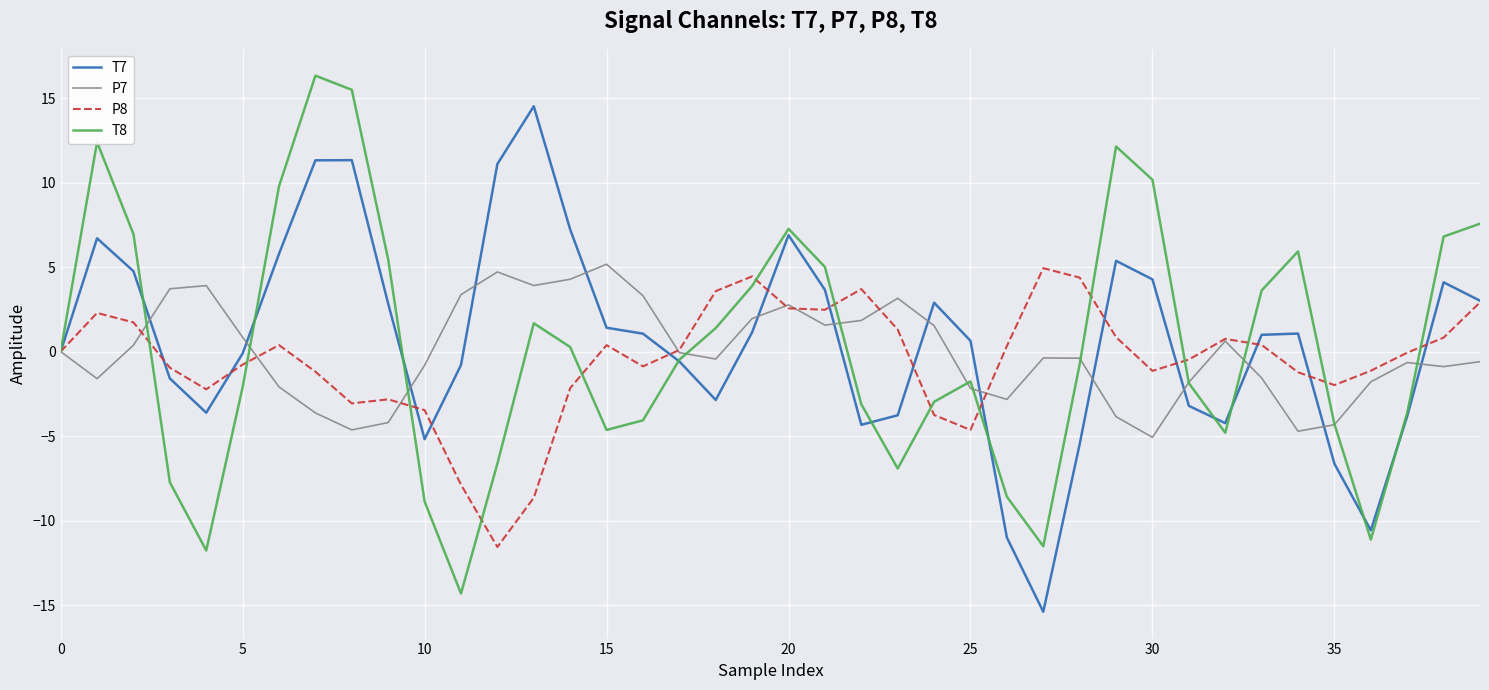

What is the greatest value displayed?

16.3